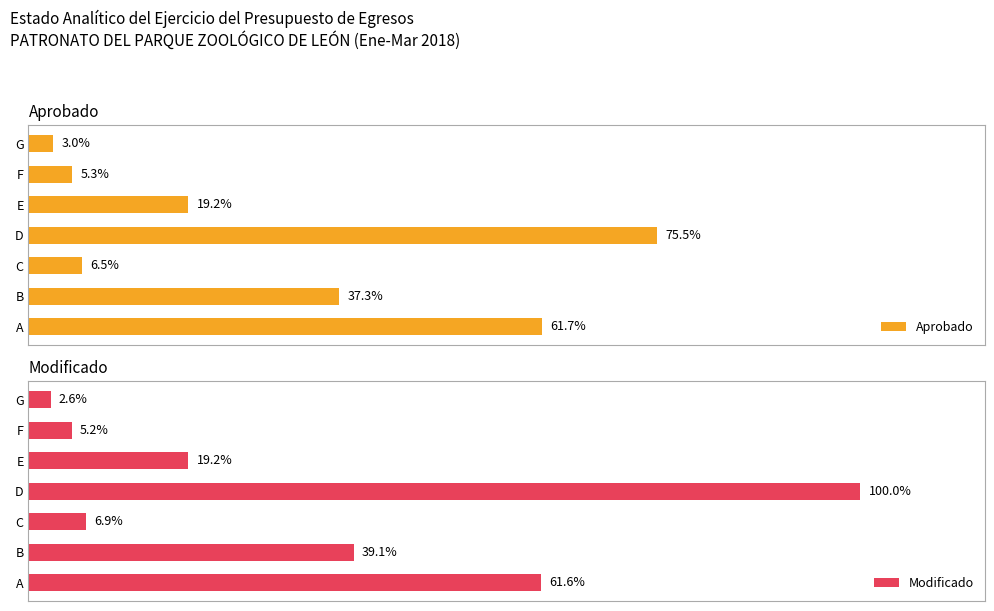

At how many categories does at least one series exceed 2270089?

4